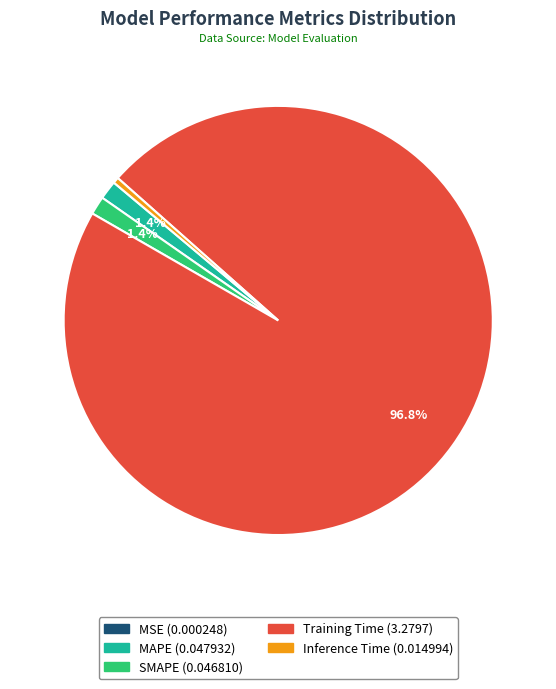

To the nearest percent, what percentage of the pie is SMAPE?

1%